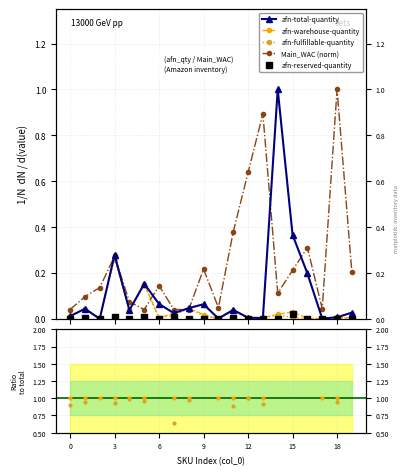

How many interior local peaks does the Main_WAC (norm) series have?

6